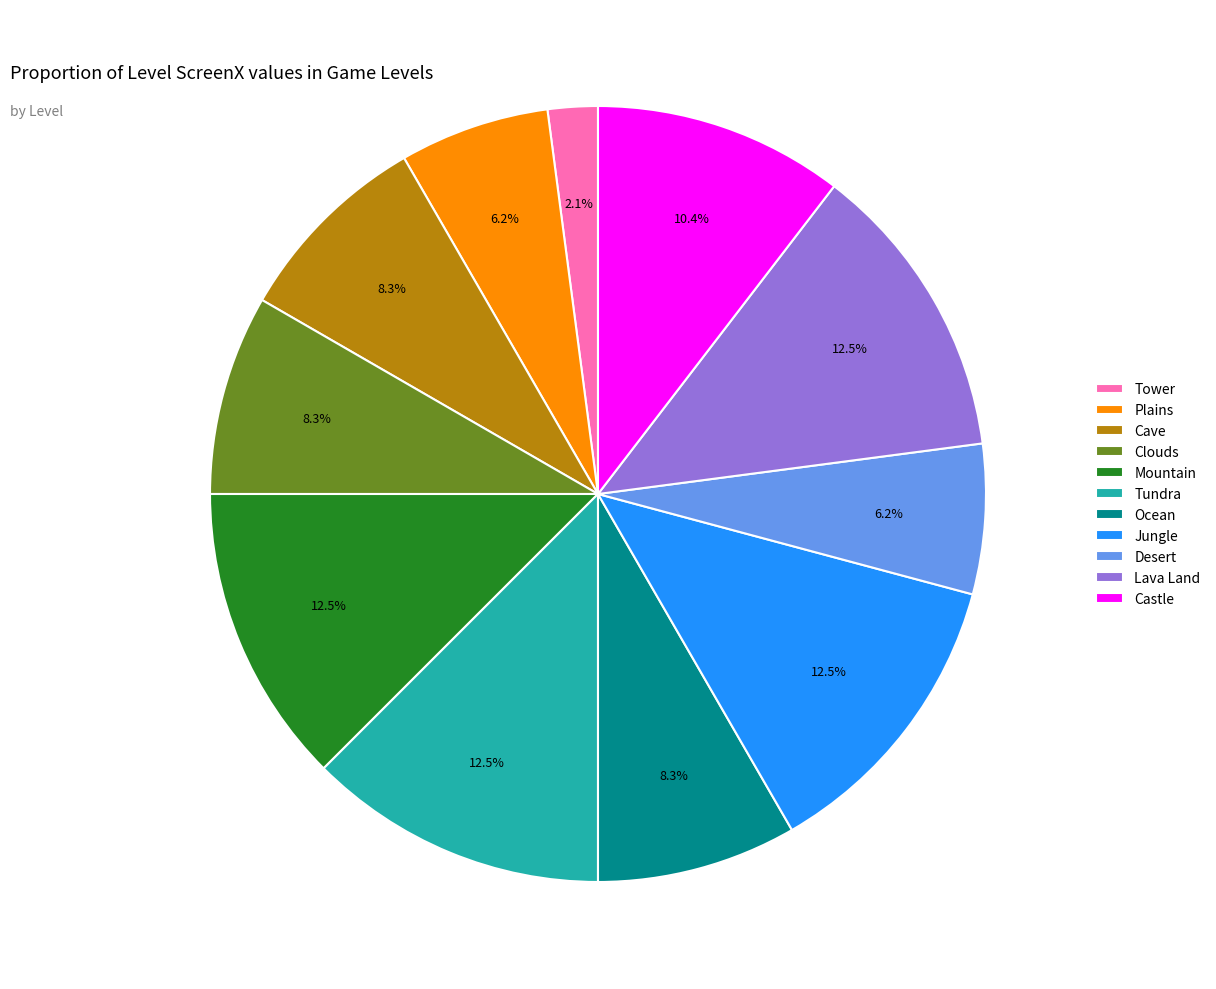

Count the number of slices in the pie.

11